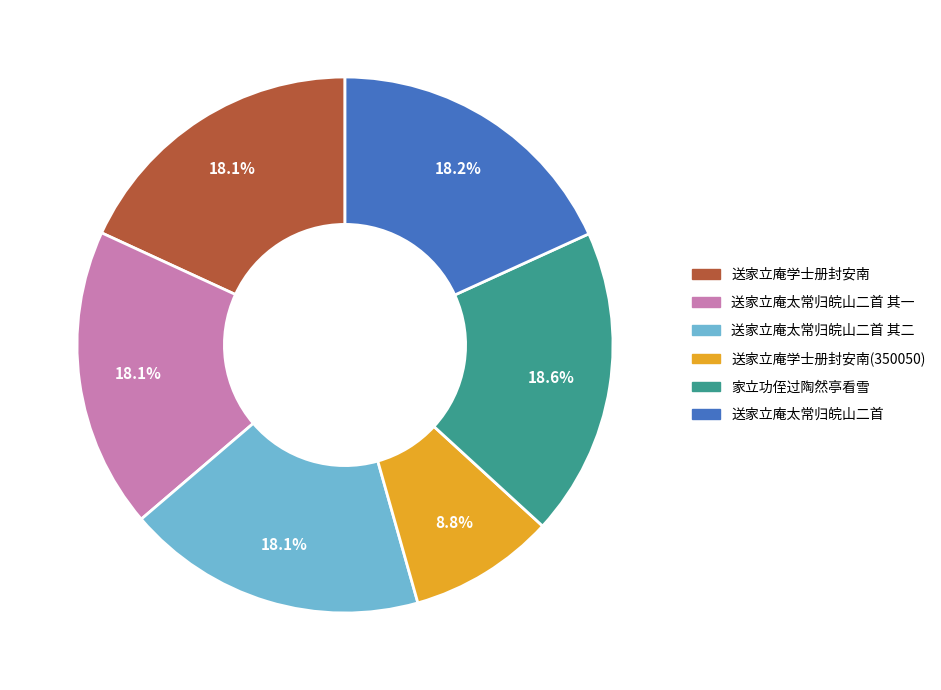

Is there any slice that represents more than half of the pie?

No